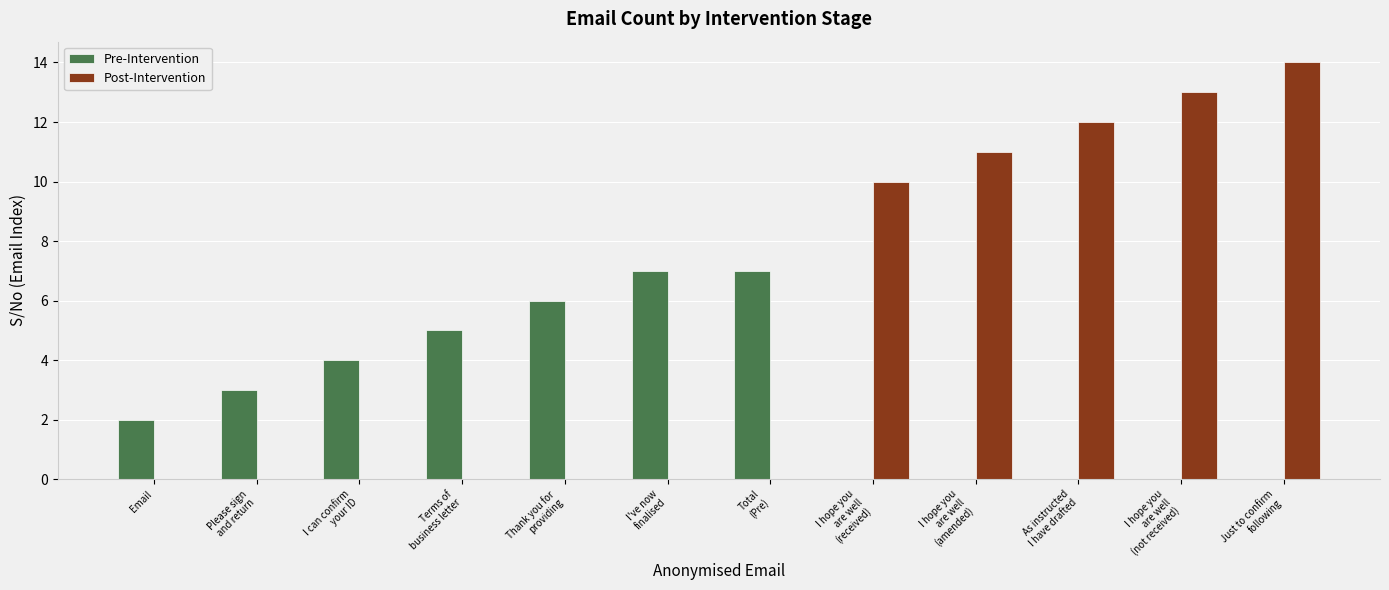

What is the sum of all Pre-Intervention values?

34